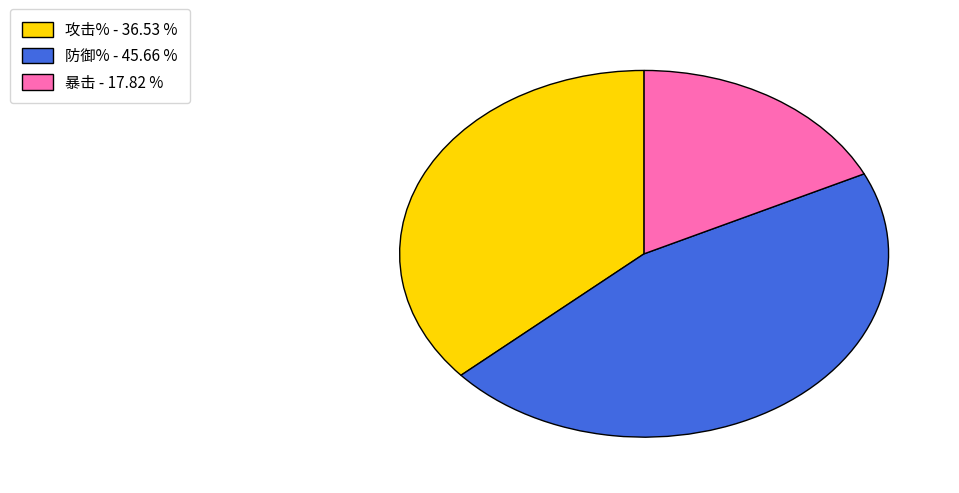

Does any single category account for the majority?

No